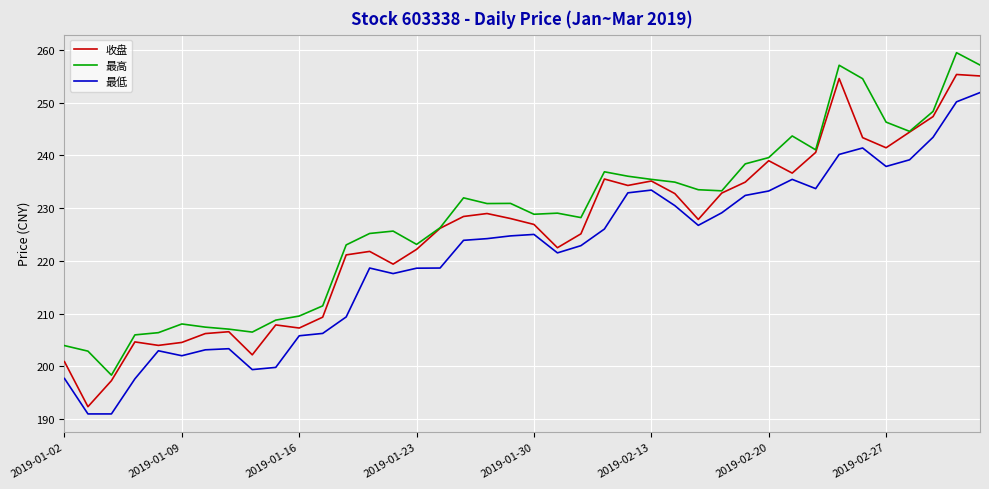

True or false: 最低 and 最高 cross at least once.

False